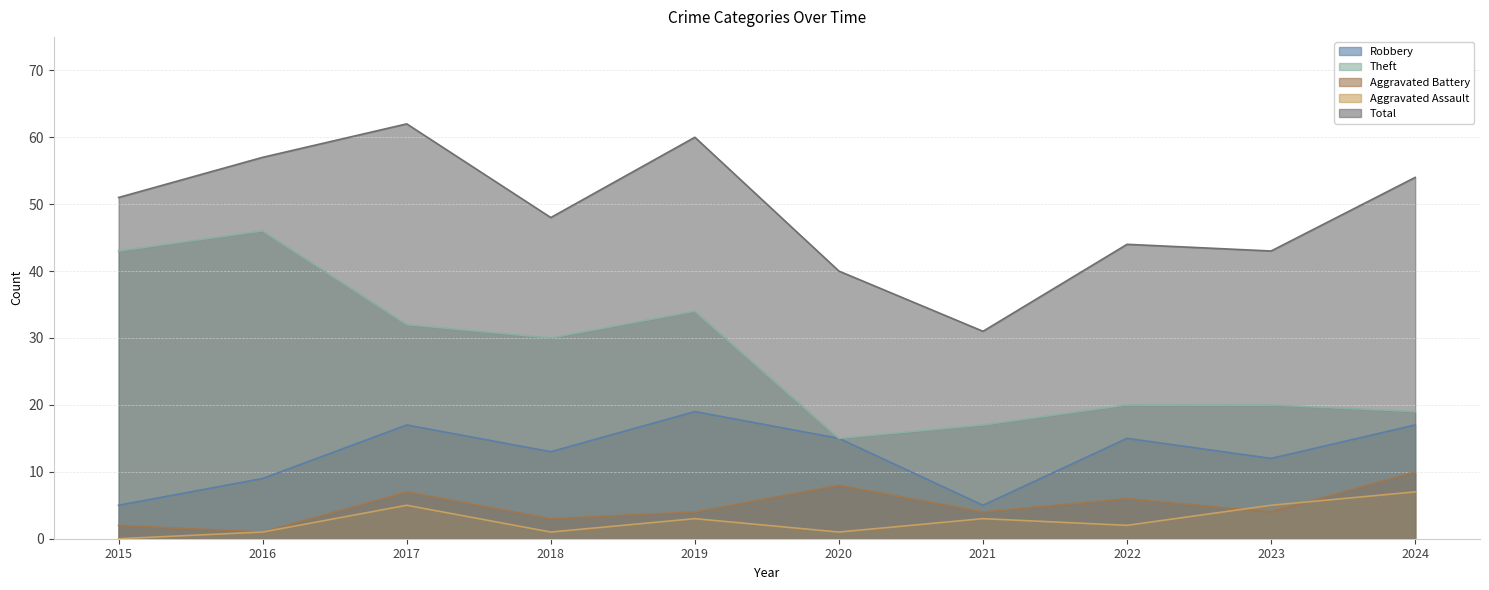

At which label does Robbery reach its minimum?

2015